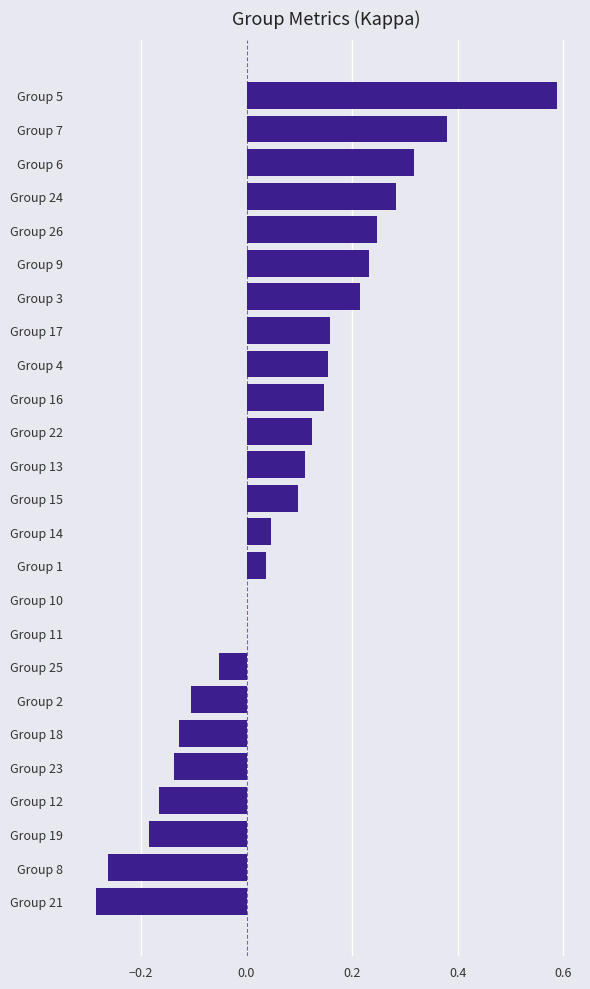

What is the sum of all values?

1.8